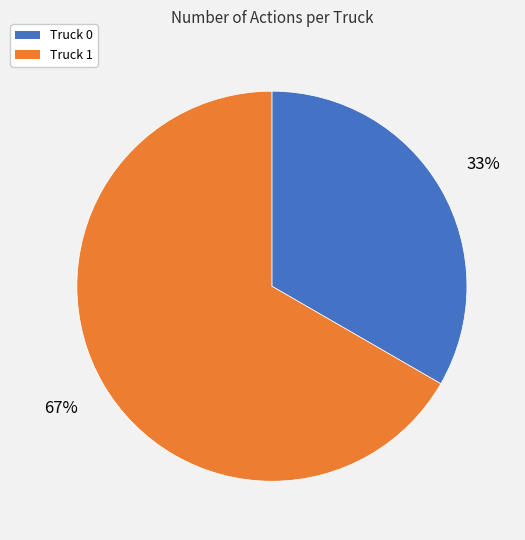

Does any single category account for the majority?

Yes